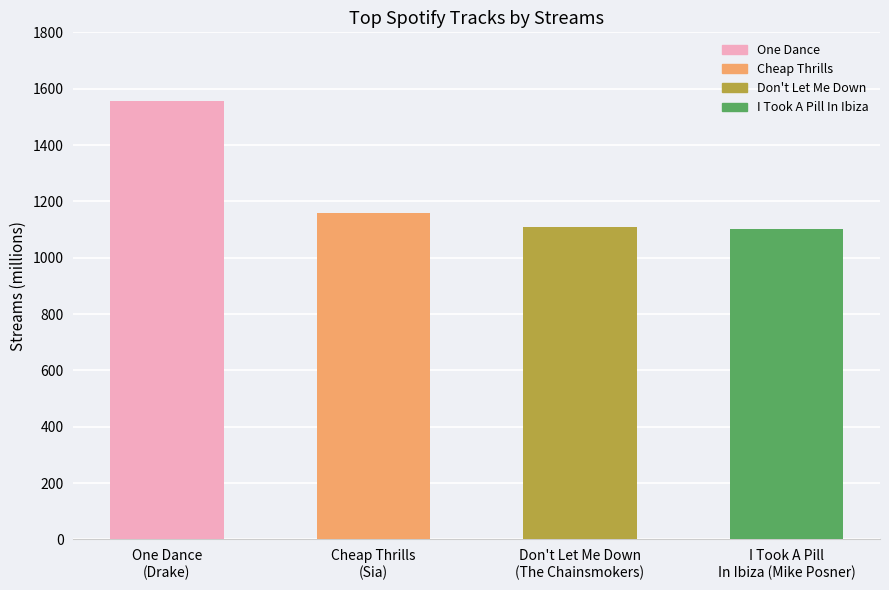

What is the difference between the maximum and minimum values?

455